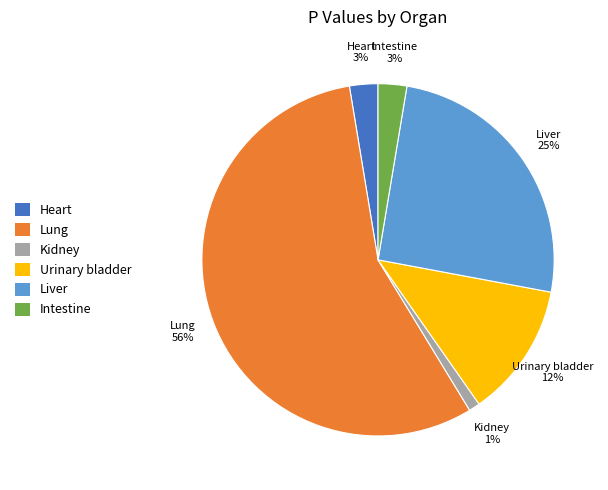

What is the largest slice in the pie chart?

Lung